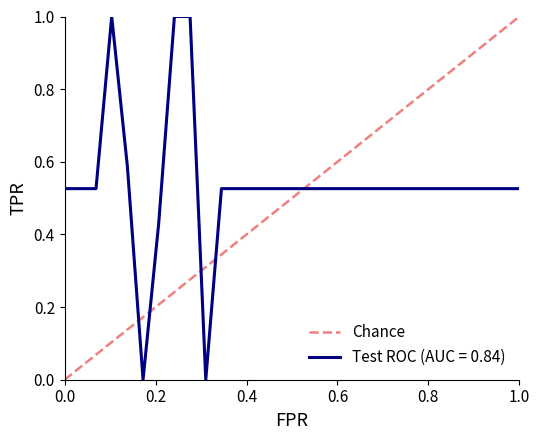

At which category does the chart reach its peak across all series?

0.2